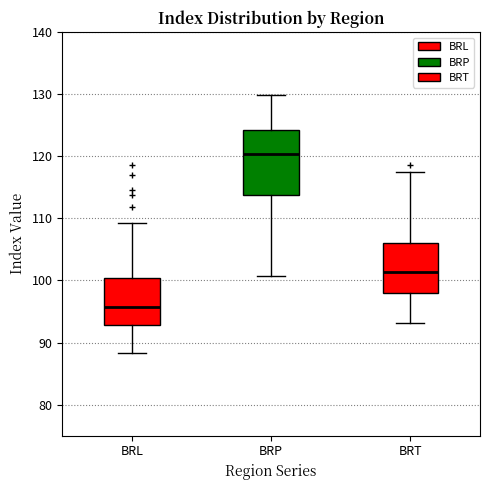

Which box is the tallest, from its lower edge to its upper edge?

BRP